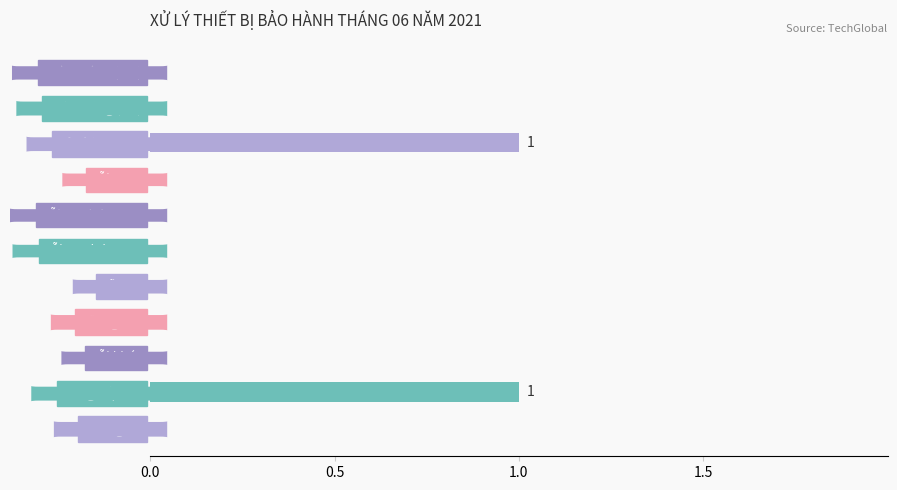

The value at Lỗi MCU is 0. True or false?

True